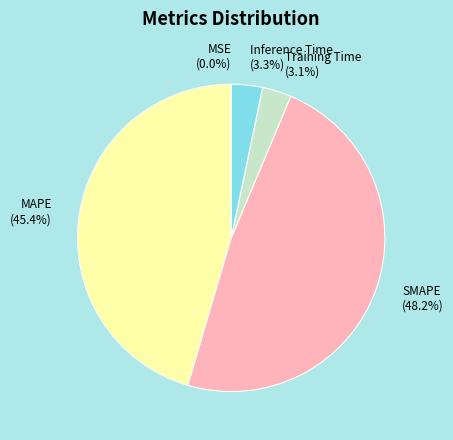

What is the largest slice in the pie chart?

SMAPE